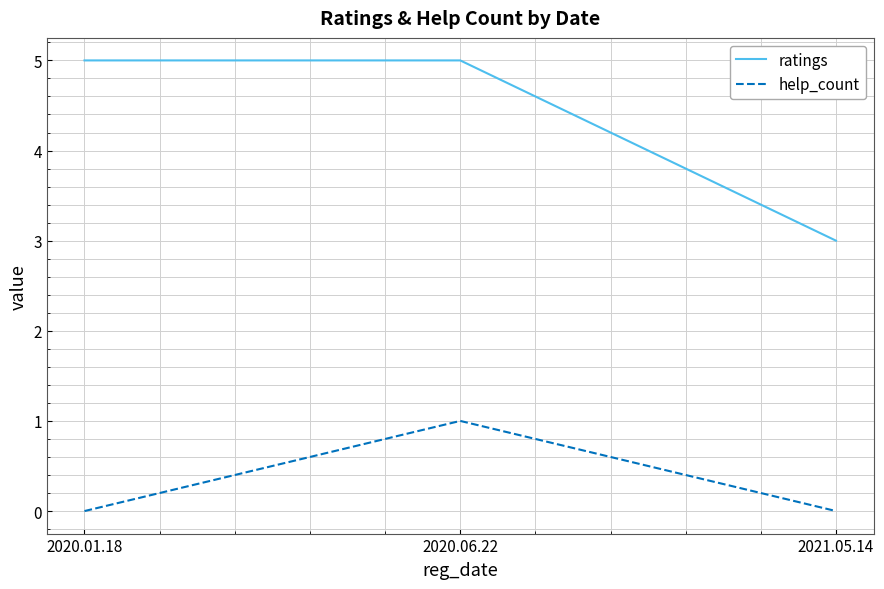

What is the total value across all series at 2021.05.14?

3